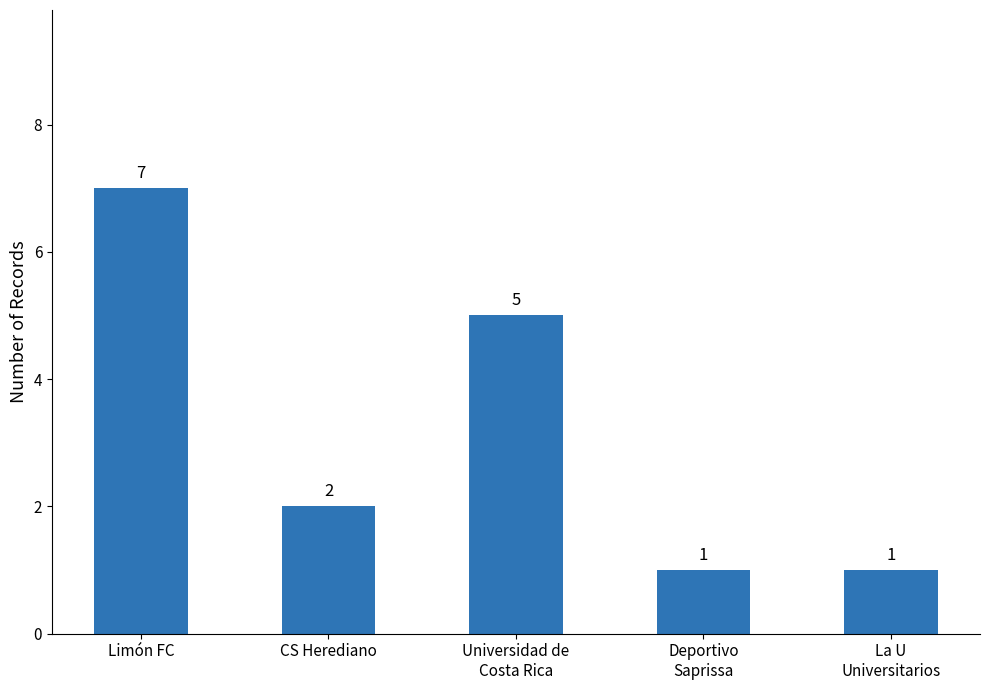

How many series are shown in this chart?

1